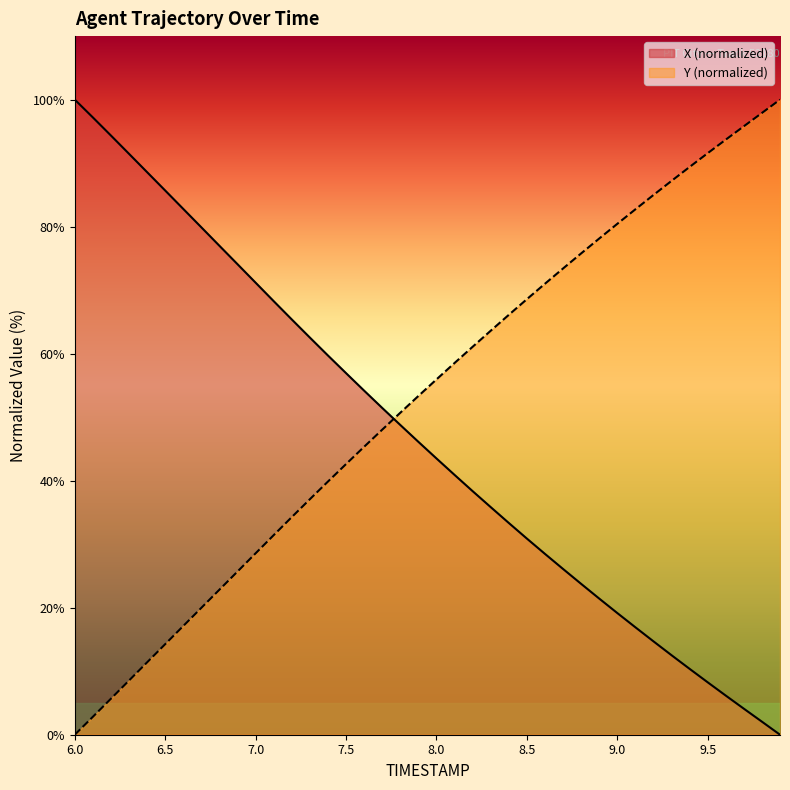

How many intersections are there between Y and X?

1